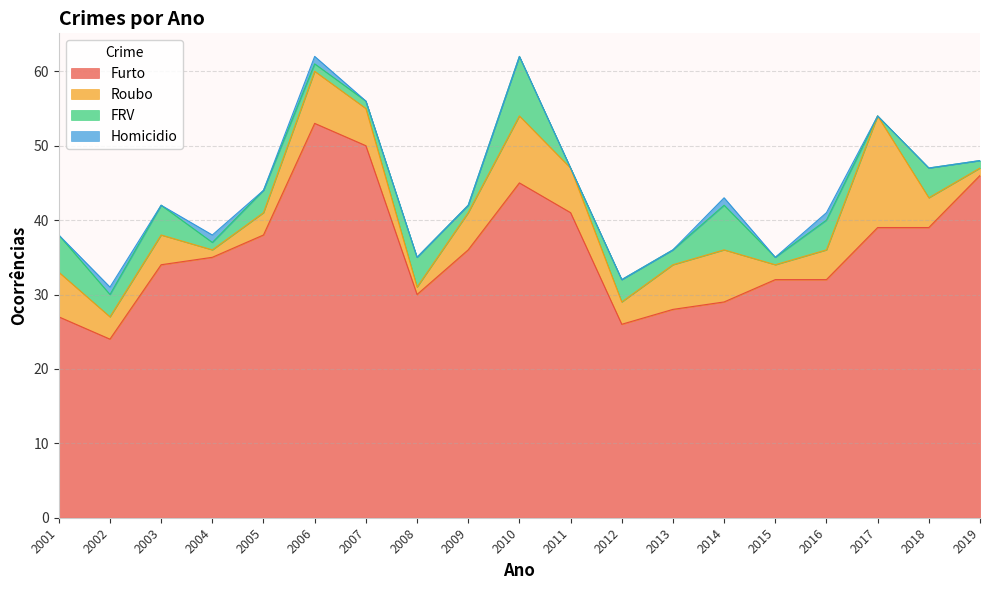

The value of Homicidio at 2001 is 0. True or false?

True